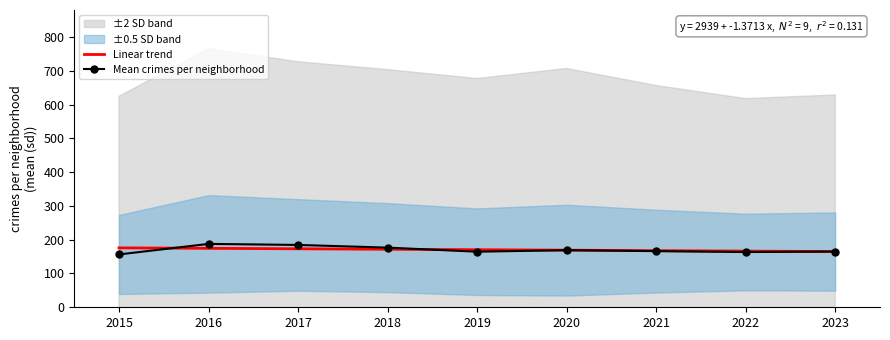

True or false: Linear trend has more than 1 interior local peaks.

False